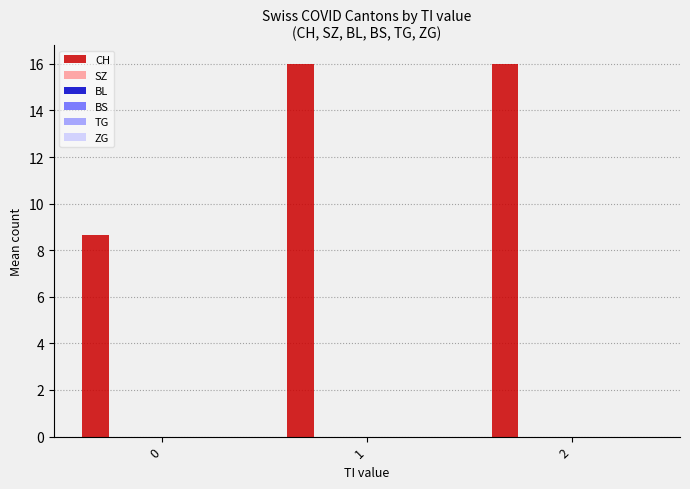

What is the sum of all values?

40.6